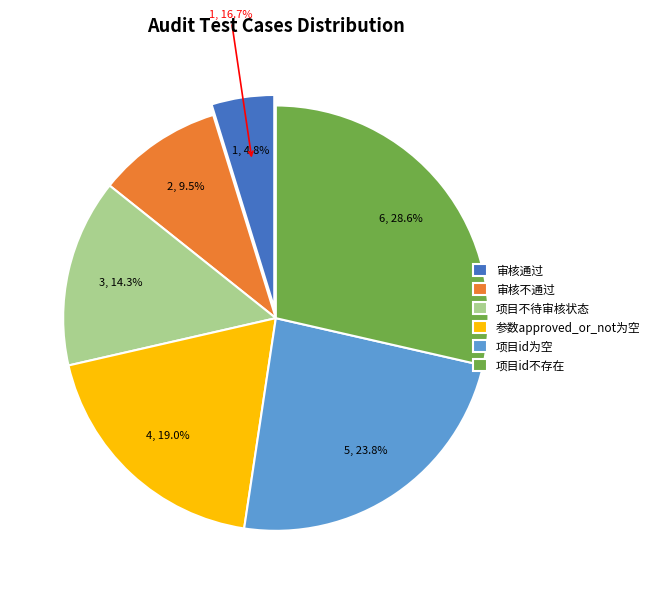

To the nearest percent, what is the difference between the largest and smallest slice percentages?

24%